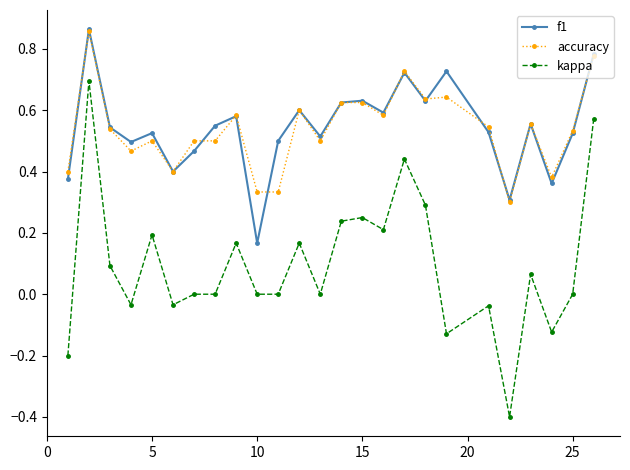

Is this an area chart (filled region under the line)?

No